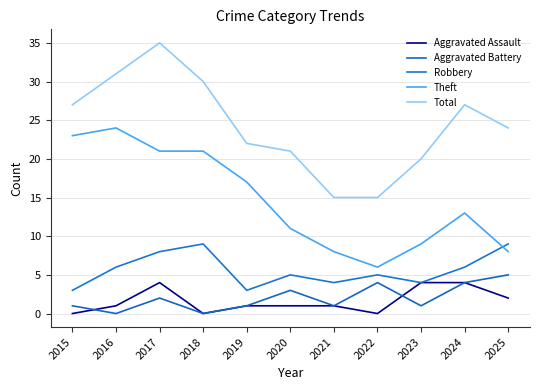

What is the sum of the Robbery values at 2024 and 2025?

15